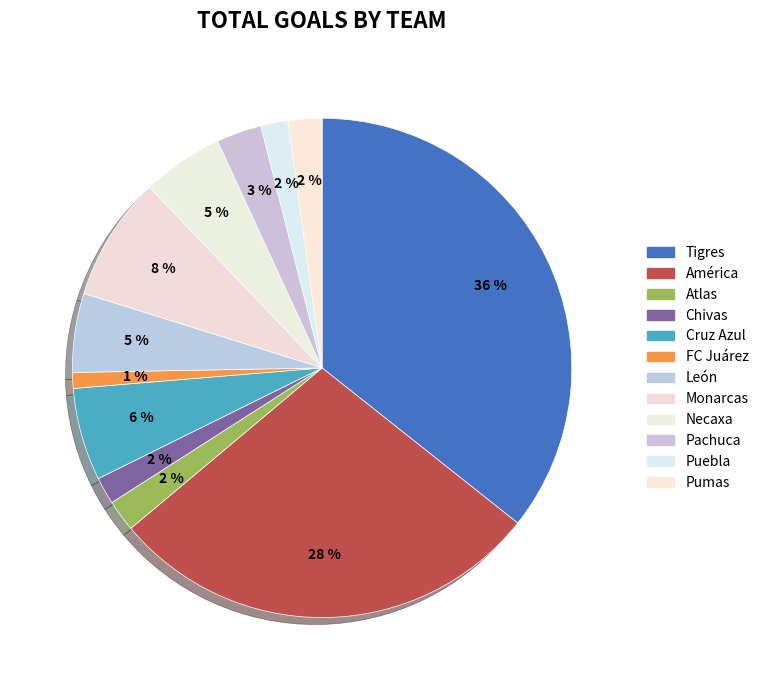

What portion of the pie excludes Cruz Azul?

94.0%